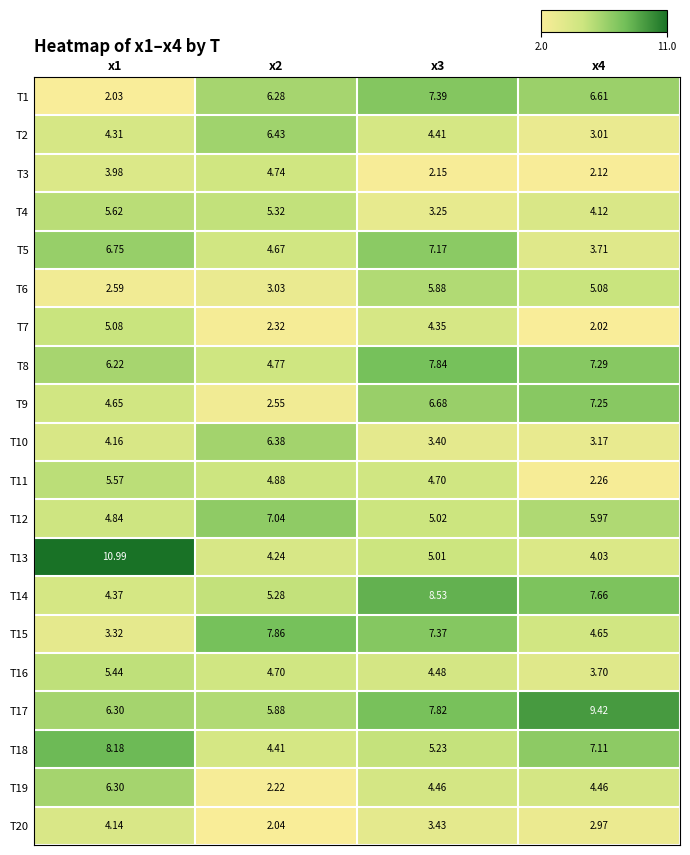

How many data points in T3 are less than 3?

2